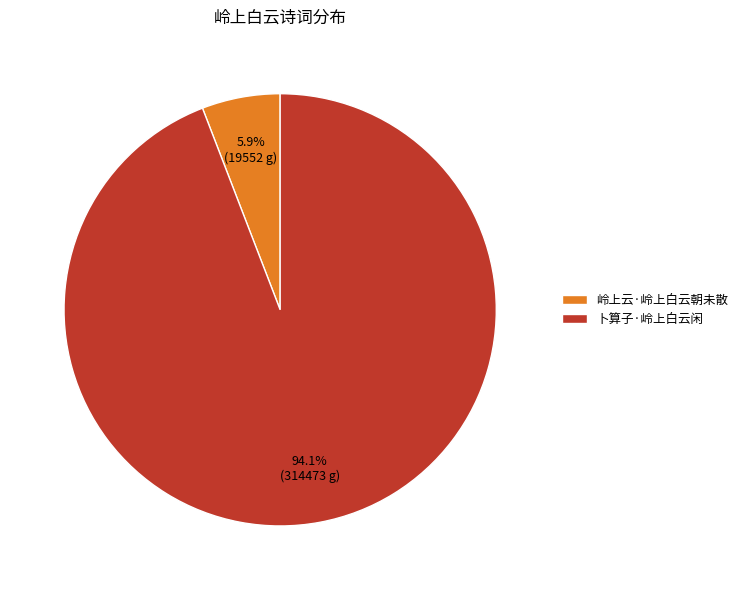

Does 卜算子·岭上白云闲 account for over 50% of the chart?

Yes